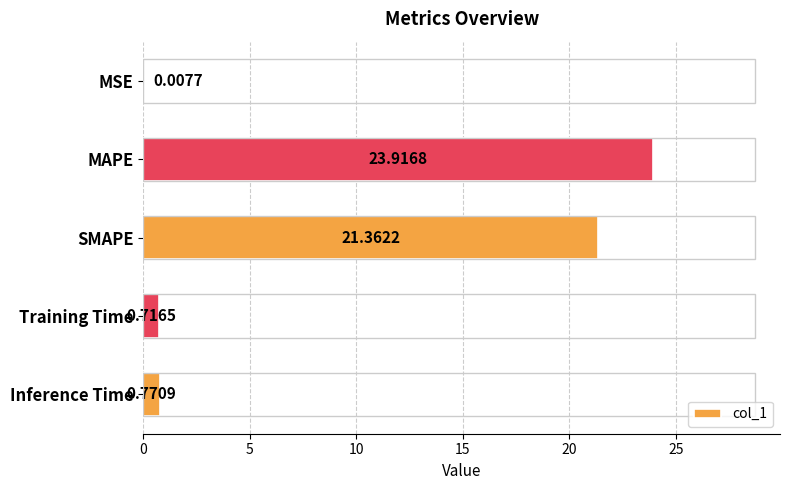

Between MSE and Training Time, which is larger?

Training Time